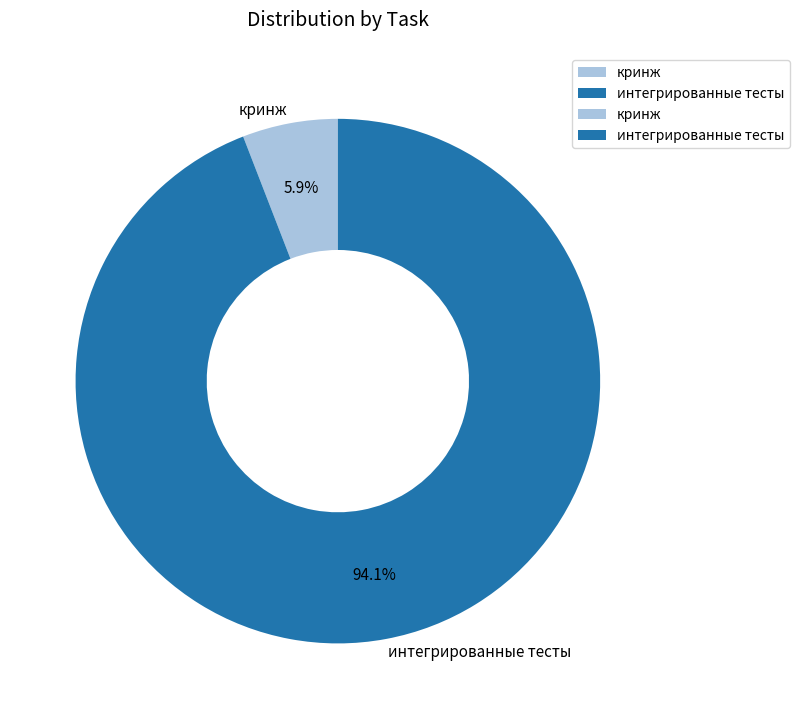

To the nearest percent, what is the combined percentage of интегрированные тесты and кринж?

100%